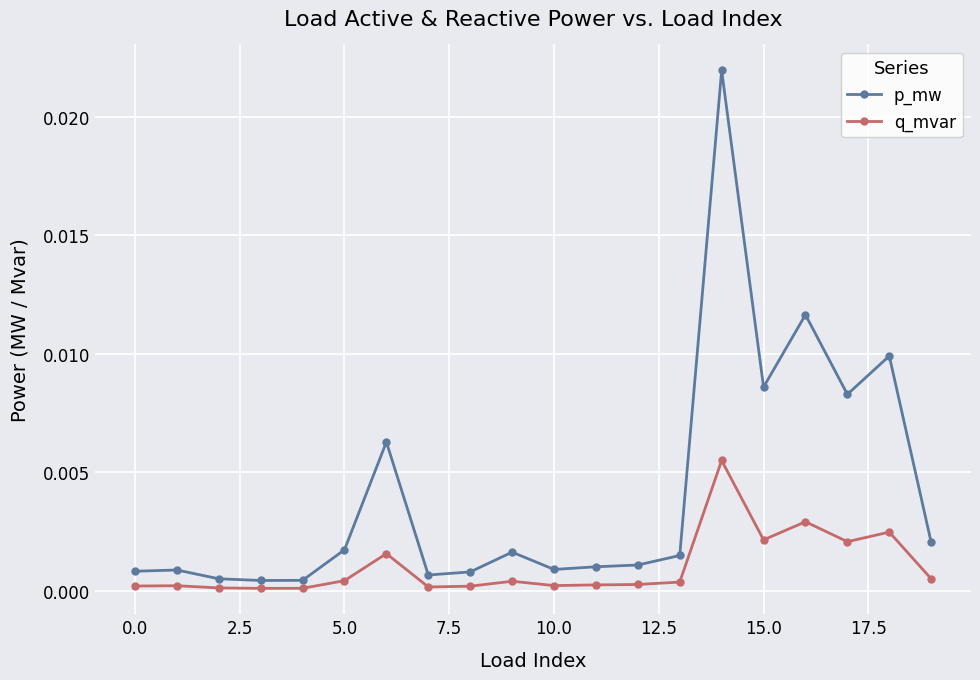

Rank the series by their average value, from lowest to highest.

q_mvar, p_mw